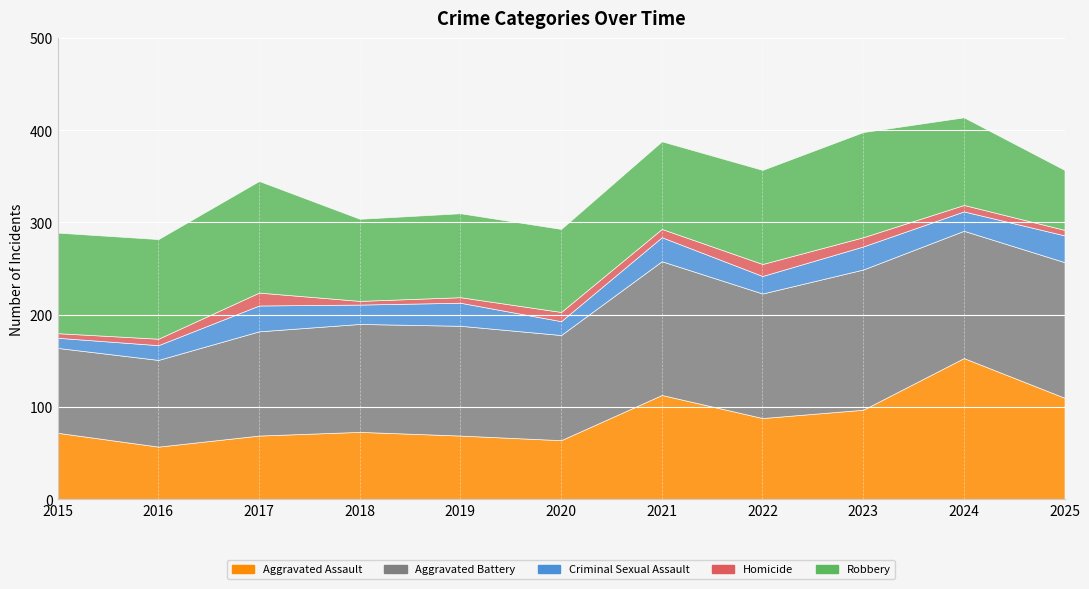

What are all the series names shown in the legend?

Aggravated Assault, Aggravated Battery, Criminal Sexual Assault, Homicide, Robbery